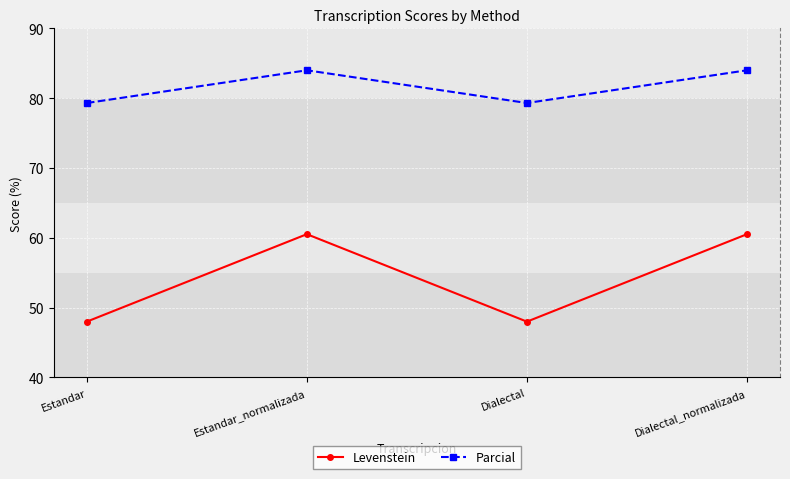

How many interior local valleys does the Levenstein series have?

1